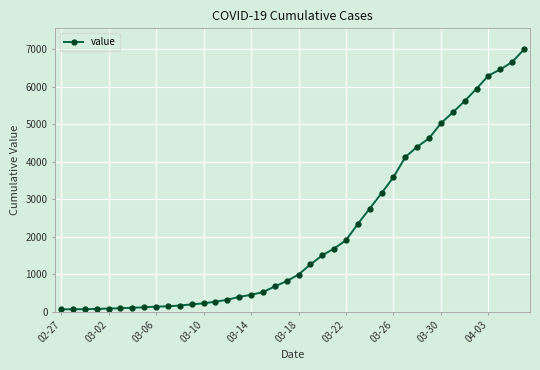

What is the average value?

2142